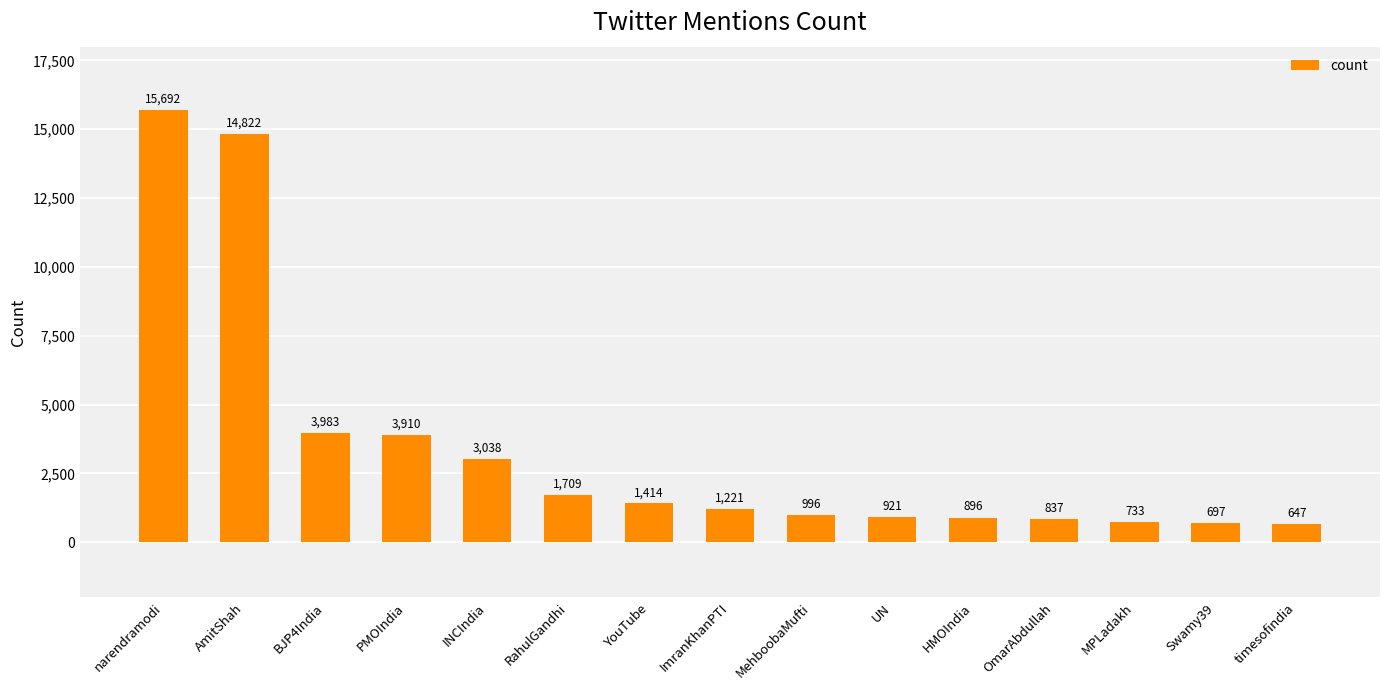

Does the chart contain any negative values?

No